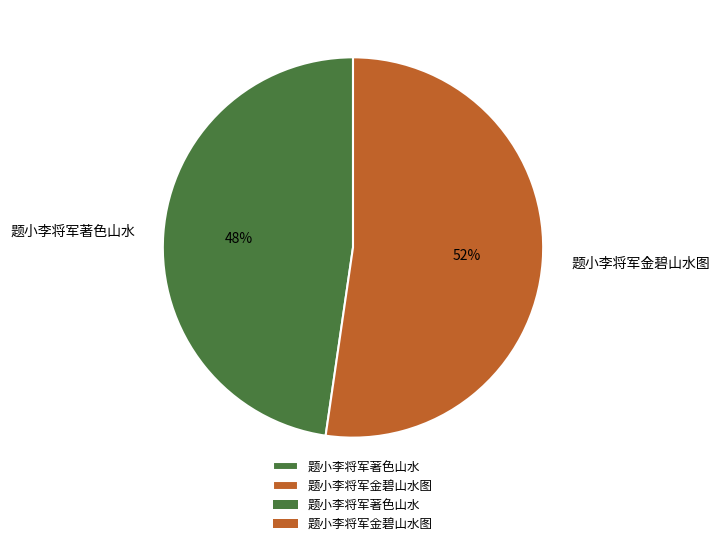

To the nearest percent, what is the average slice percentage?

50%